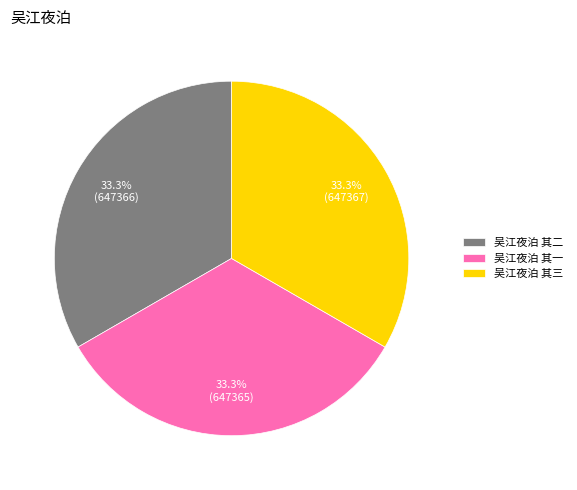

The 吴江夜泊 其一 slice represents 22% of the pie. True or false?

False